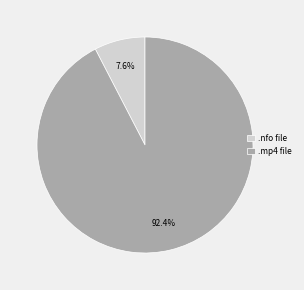

Does any single category account for the majority?

Yes